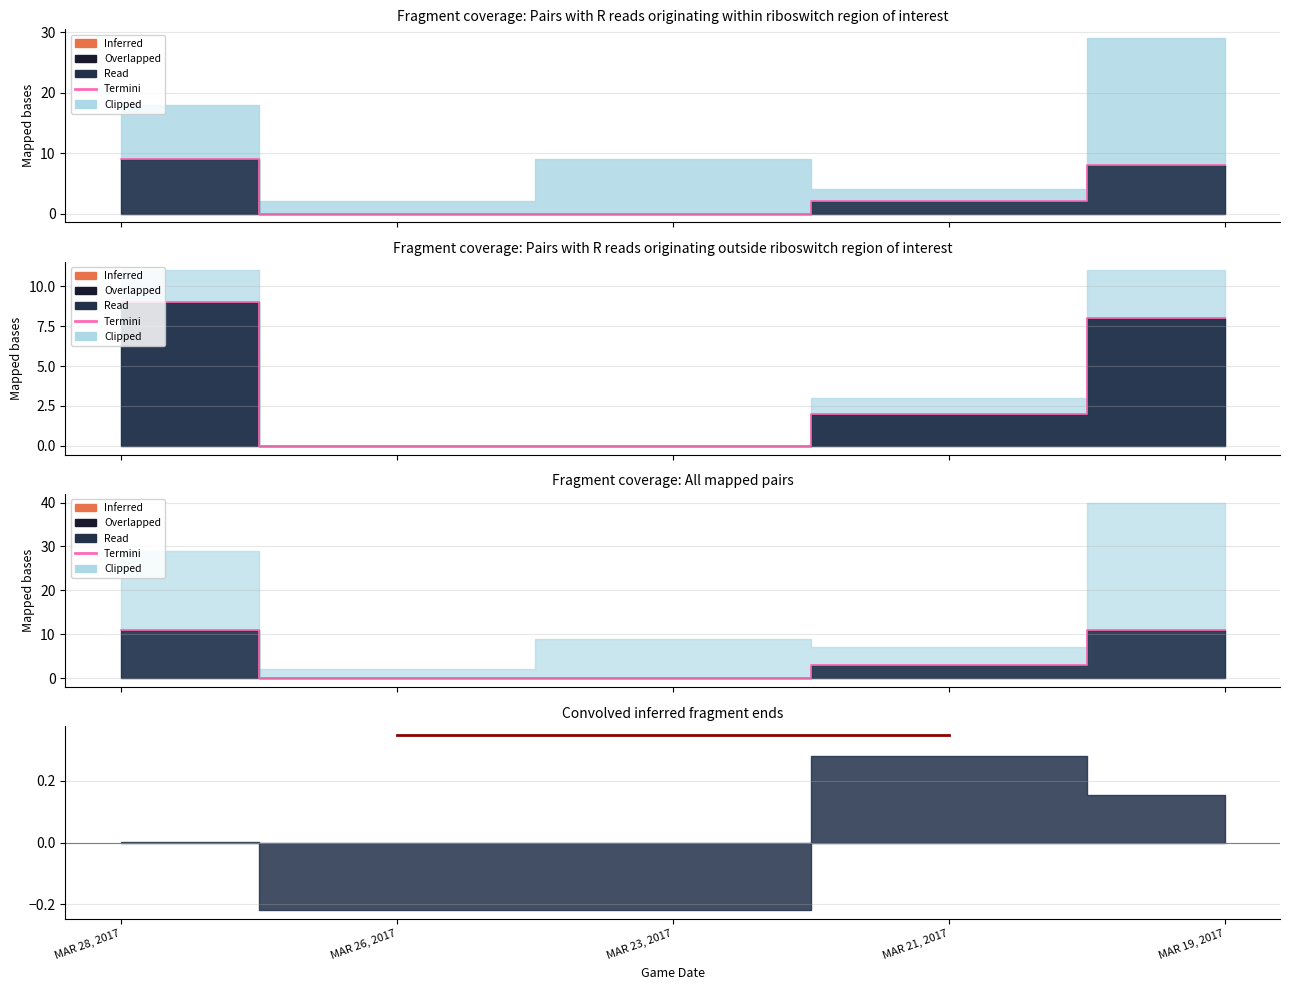

Rank the categories by value from lowest to highest.

MAR 26, 2017, MAR 23, 2017, MAR 21, 2017, MAR 28, 2017, MAR 19, 2017